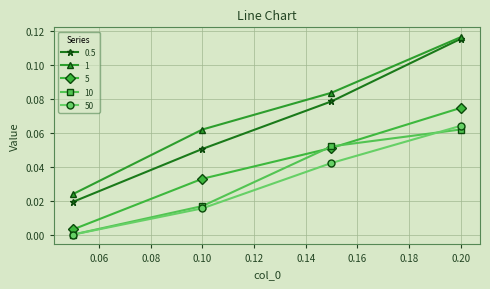

Which series has the widest spread of values?

0.5